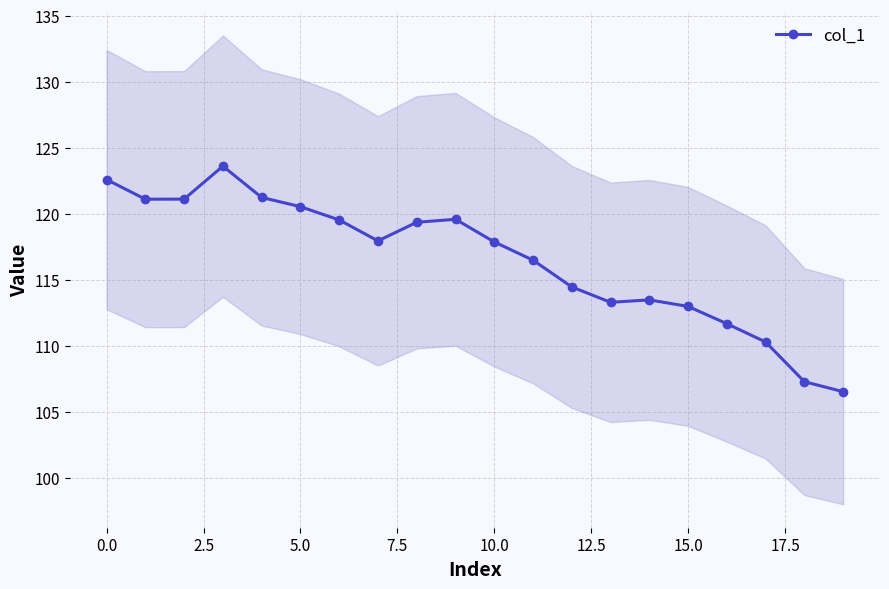

True or false: col_1 has more than 0 points higher than both neighbors.

True